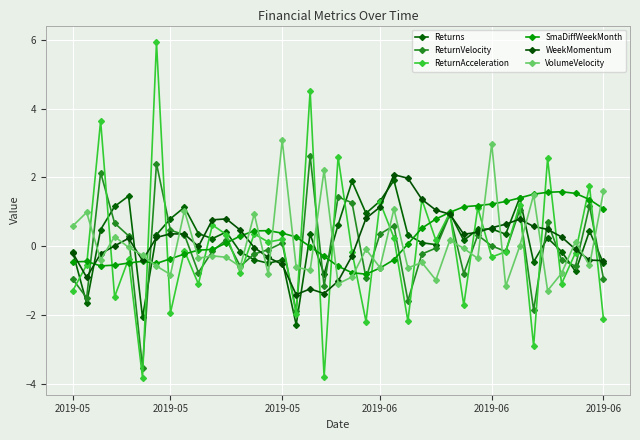

Reading left to right, extract all data points from this chart.

Returns: -0.2	-1.7	0.5	1.2	1.5	-2.1	0.3	0.8	1.1	0.4	0.2	0.4	-0.2	-0.4	-0.5	-0.4	-2.3	0.4	-0.8	0.6	1.9	1.0	1.3	1.9	0.3	0.1	0.0	1.0	0.2	0.5	0.5	0.4	1.4	-0.5	0.2	-0.2	-0.7	0.4	-0.5
ReturnVelocity: -1.0	-1.5	2.1	0.7	0.3	-3.5	2.4	0.5	0.3	-0.8	-0.1	0.2	-0.6	-0.2	-0.1	0.1	-1.9	2.6	-1.2	1.4	1.3	-0.9	0.4	0.6	-1.6	-0.2	-0.1	0.9	-0.8	0.3	0.0	-0.2	1.0	-1.9	0.7	-0.4	-0.6	1.2	-0.9
ReturnAcceleration: -1.3	-0.5	3.6	-1.5	-0.4	-3.8	5.9	-1.9	-0.1	-1.1	0.6	0.3	-0.8	0.4	0.1	0.2	-2.0	4.5	-3.8	2.6	-0.2	-2.2	1.3	0.2	-2.2	1.4	0.2	1.0	-1.7	1.1	-0.3	-0.2	1.2	-2.9	2.6	-1.1	-0.2	1.8	-2.1
SmaDiffWeekMonth: -0.5	-0.4	-0.6	-0.5	-0.5	-0.4	-0.5	-0.4	-0.2	-0.1	-0.1	0.1	0.3	0.4	0.5	0.4	0.3	-0.0	-0.3	-0.6	-0.8	-0.8	-0.6	-0.4	0.1	0.5	0.8	1.0	1.1	1.2	1.2	1.3	1.4	1.5	1.6	1.6	1.5	1.4	1.1
WeekMomentum: -0.2	-0.9	-0.2	0.0	0.2	-0.4	0.3	0.4	0.4	-0.0	0.8	0.8	0.5	-0.0	-0.3	-0.5	-1.4	-1.2	-1.4	-1.0	-0.3	0.8	1.1	2.1	2.0	1.4	1.0	0.9	0.3	0.4	0.5	0.6	0.8	0.6	0.5	0.3	-0.1	-0.4	-0.4
VolumeVelocity: 0.6	1.0	-0.4	0.3	-0.0	-0.3	-0.6	-0.8	1.0	-0.3	-0.3	-0.3	-0.6	0.9	-0.8	3.1	-0.6	-0.7	2.2	-1.1	-0.9	-0.1	-0.6	1.1	-0.6	-0.5	-1.0	0.2	-0.1	-0.4	3.0	-1.2	-0.0	1.5	-1.3	-0.8	0.1	-0.6	1.6